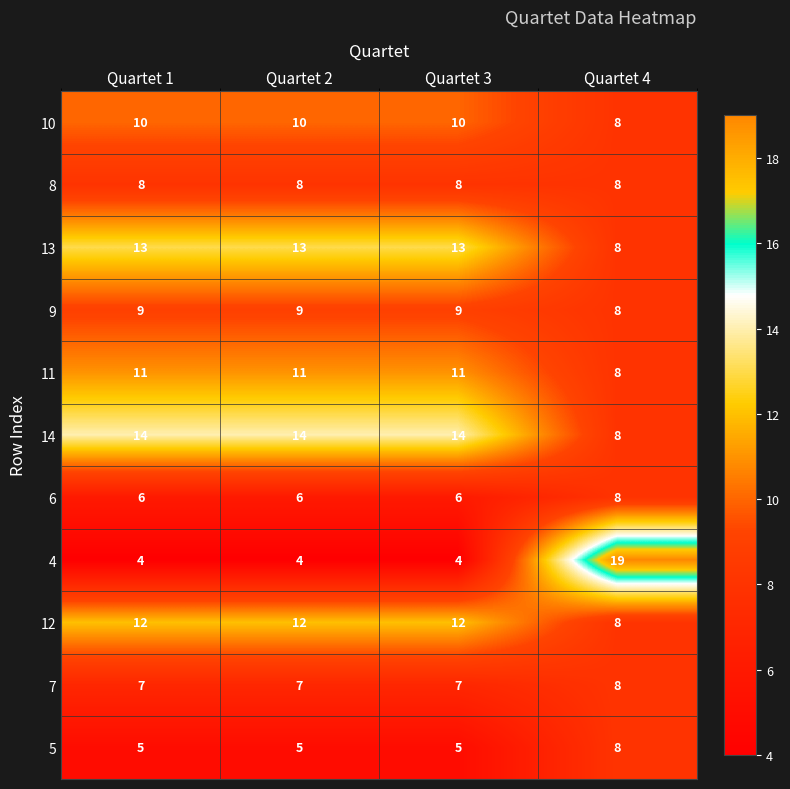

What is the average value of the 9 series?

9